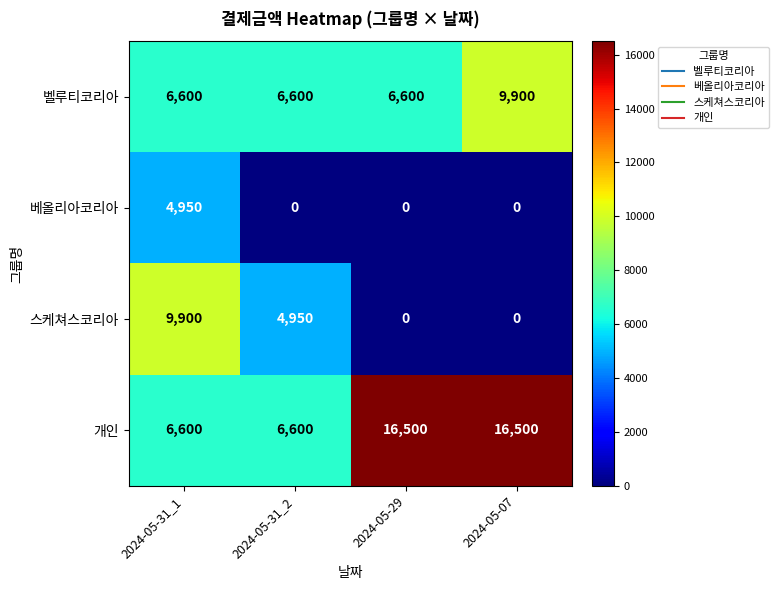

What is the spread (max minus min) of values at 2024-05-07?

16500